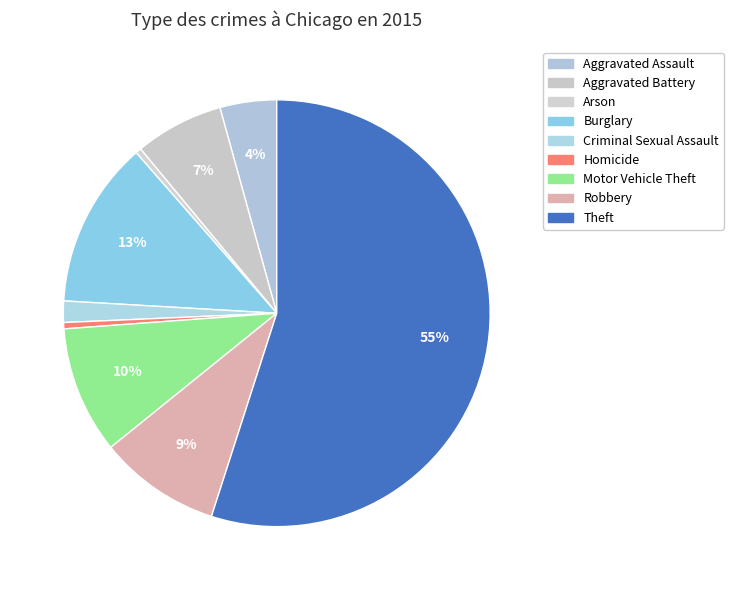

How many slices are in this pie chart?

9